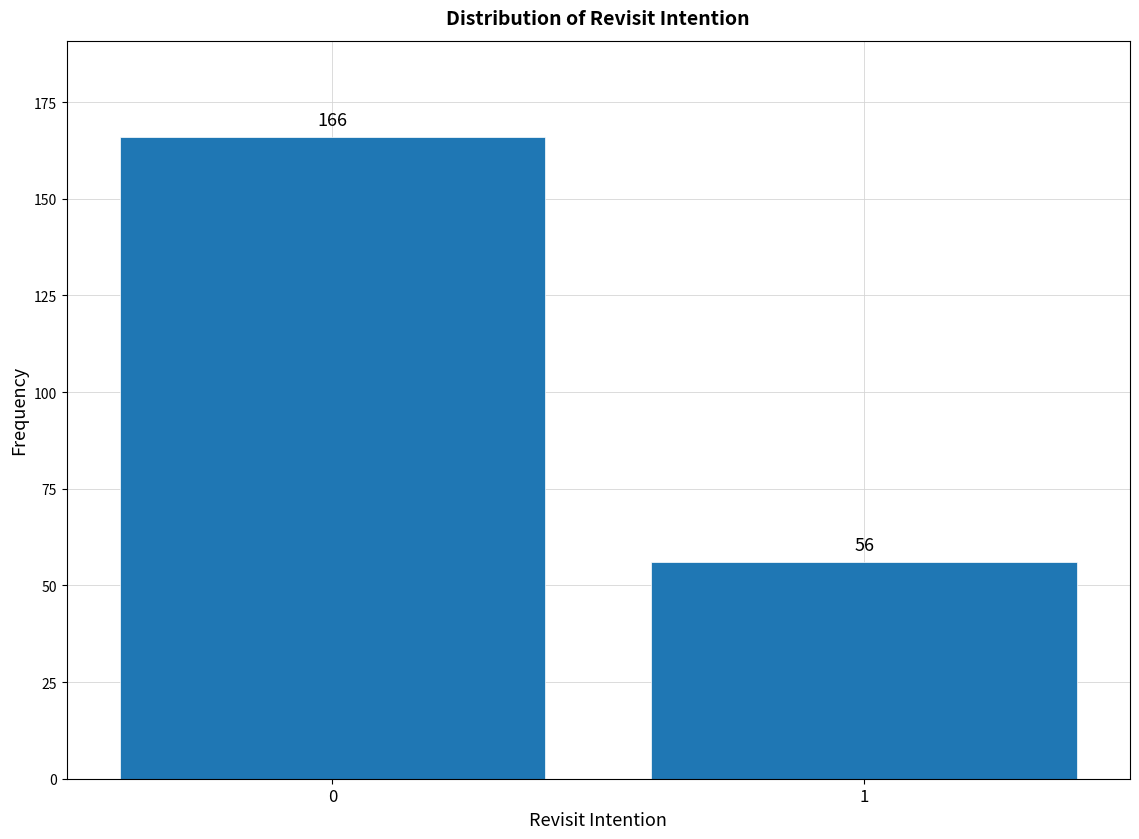

Reading left to right, list all the values displayed in this chart.

166	56